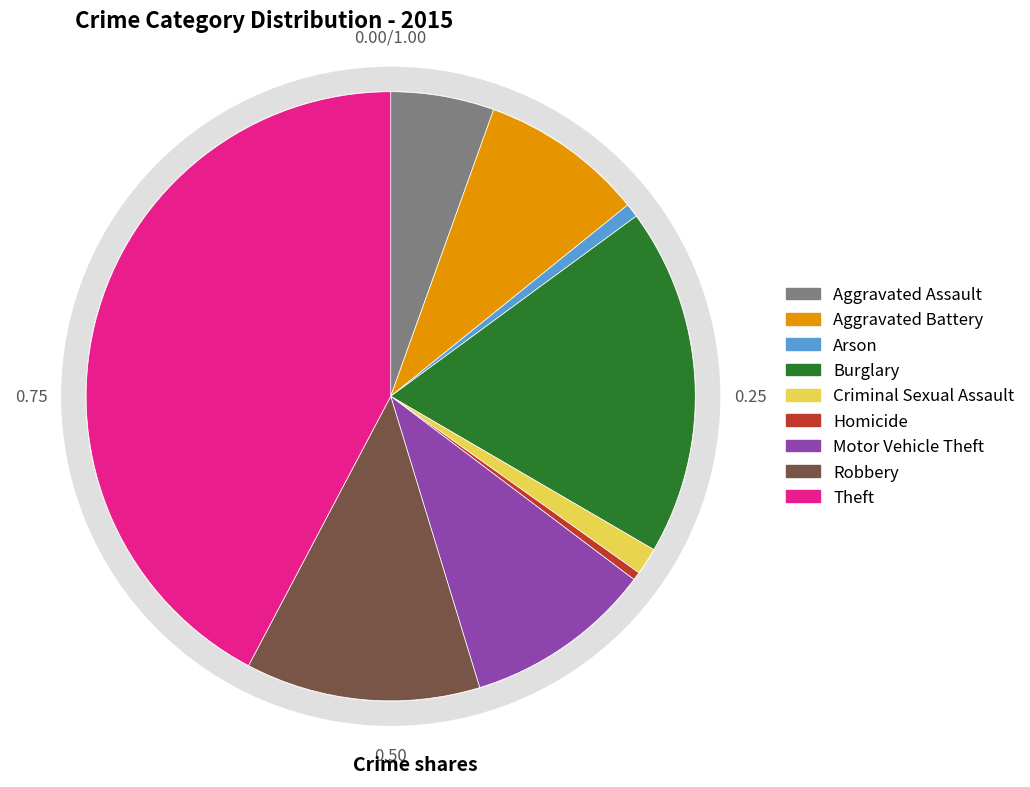

True or false: Criminal Sexual Assault accounts for 15% of the total.

False